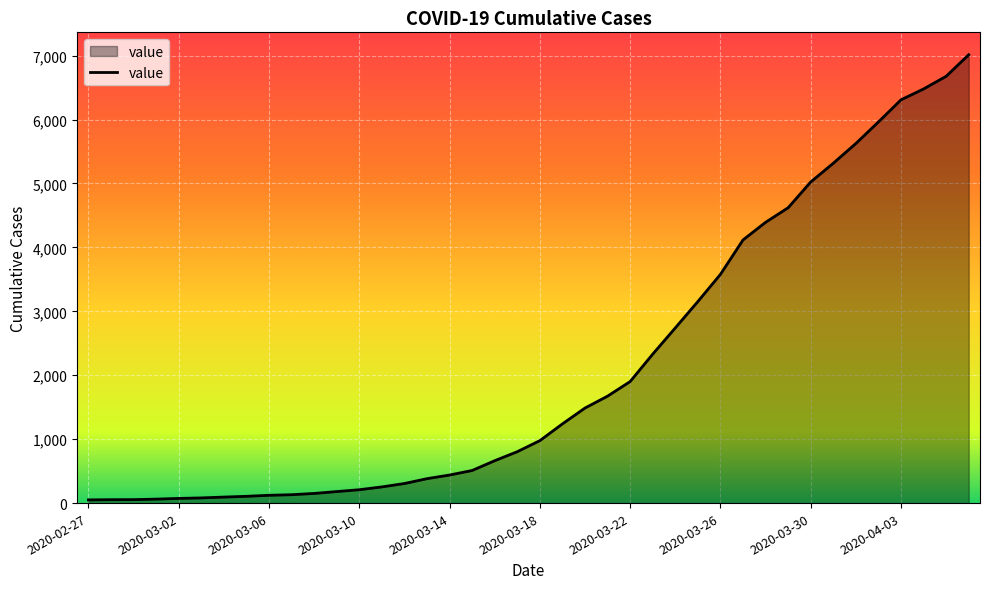

What is the greatest value displayed?

7013